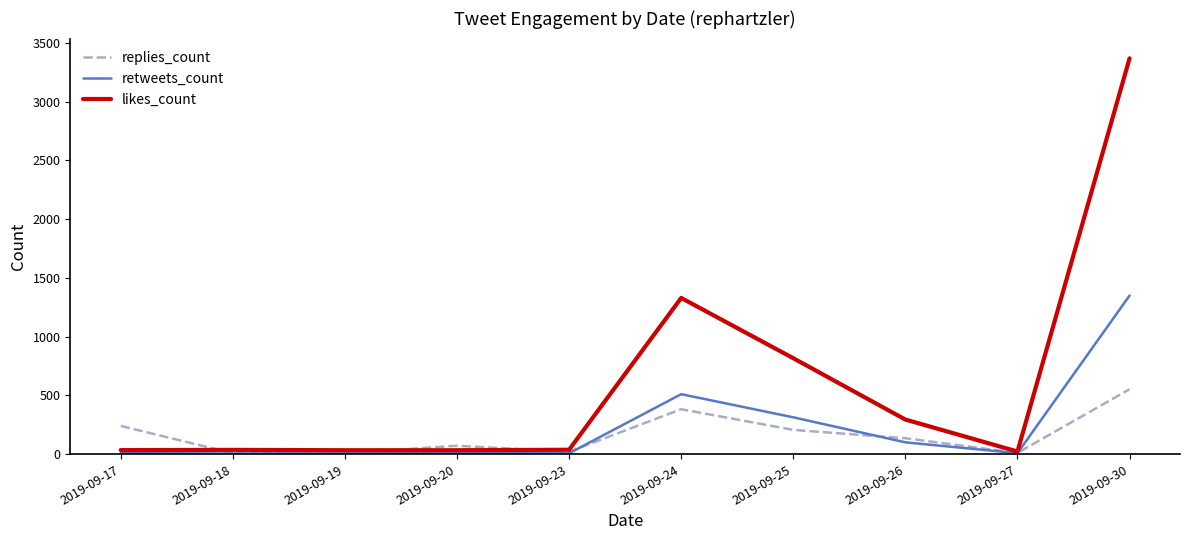

At which category is the sum across all series the highest?

2019-09-30